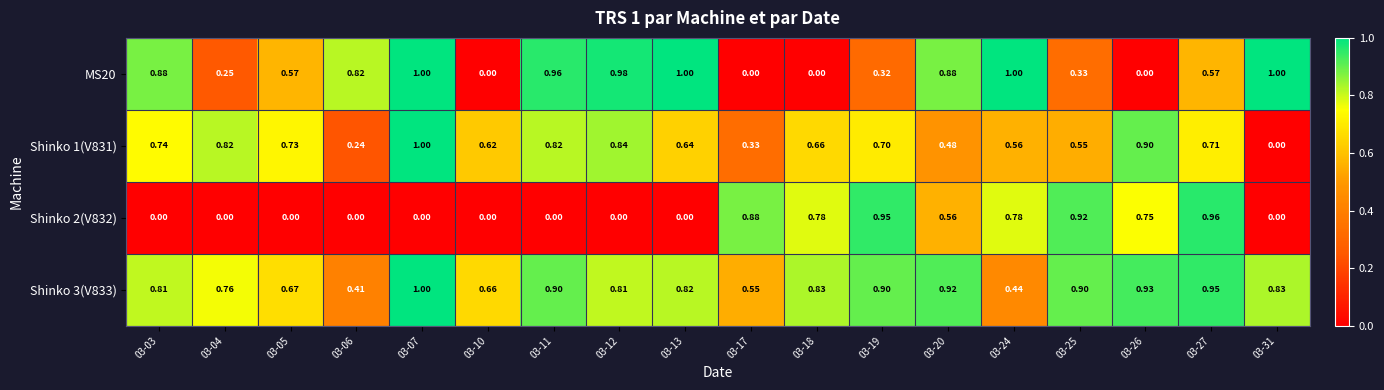

Is the value of Shinko 2(V832) at 03-13 greater than the value of Shinko 3(V833) at 03-31?

No